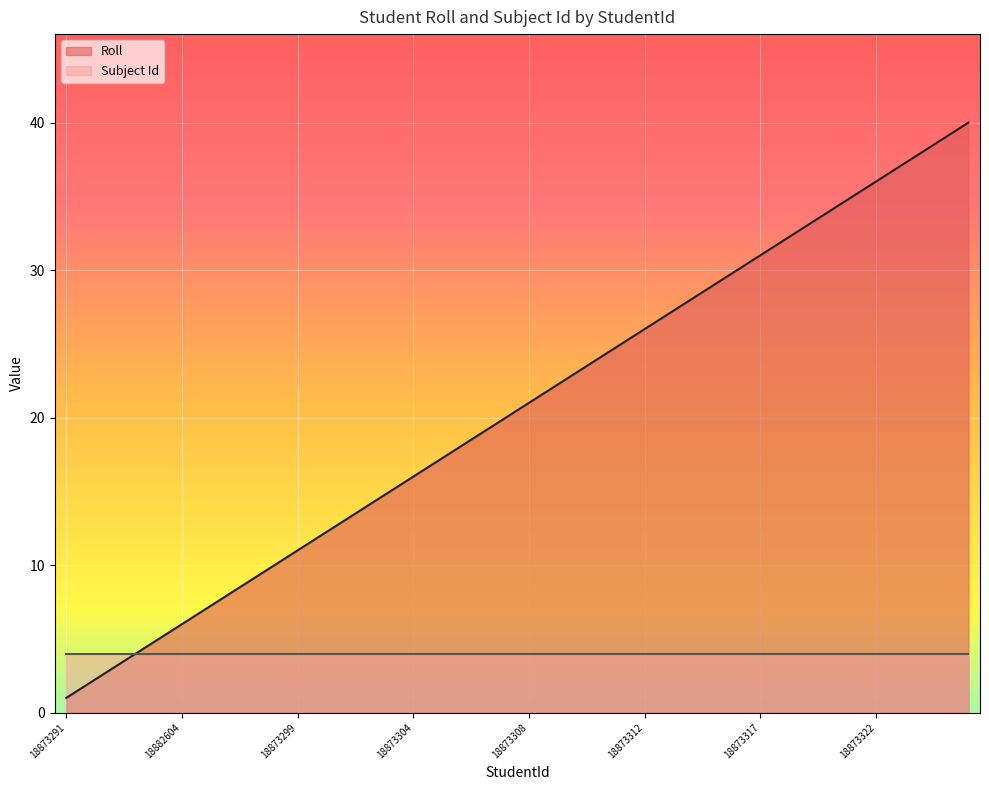

What position from the right is 22?

18